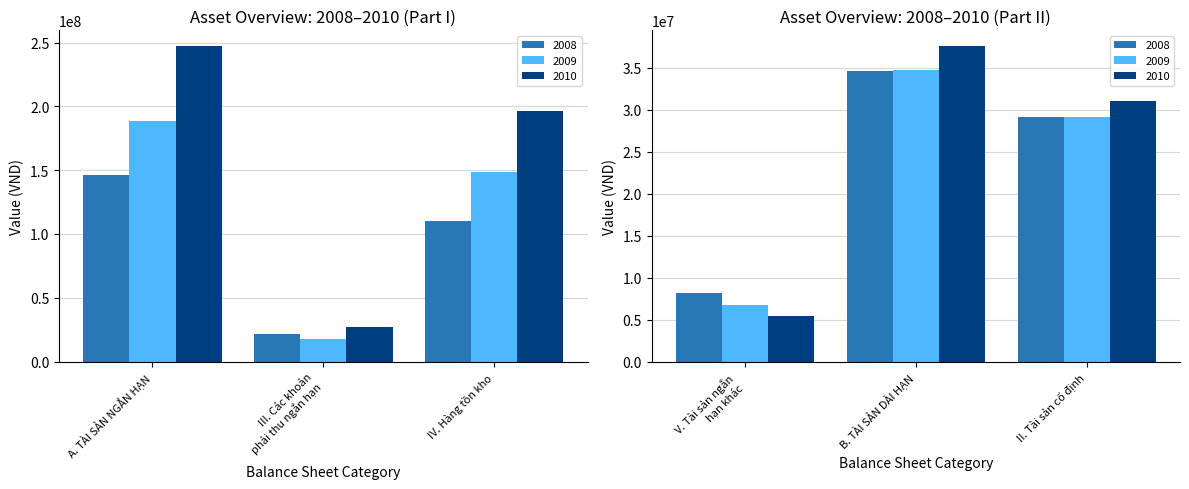

What is the average value of the 2009 series?

70906546